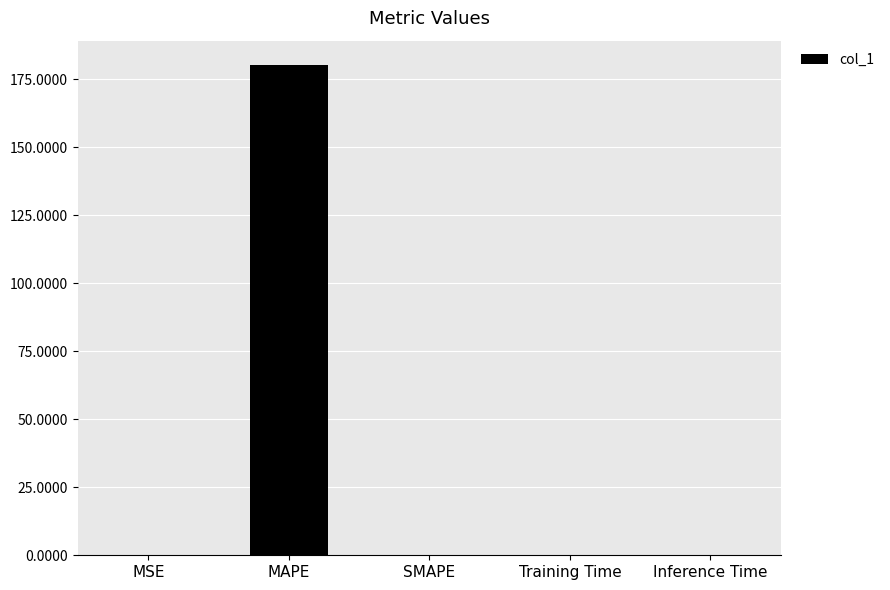

What is the change in value from MAPE to SMAPE?

-180.1